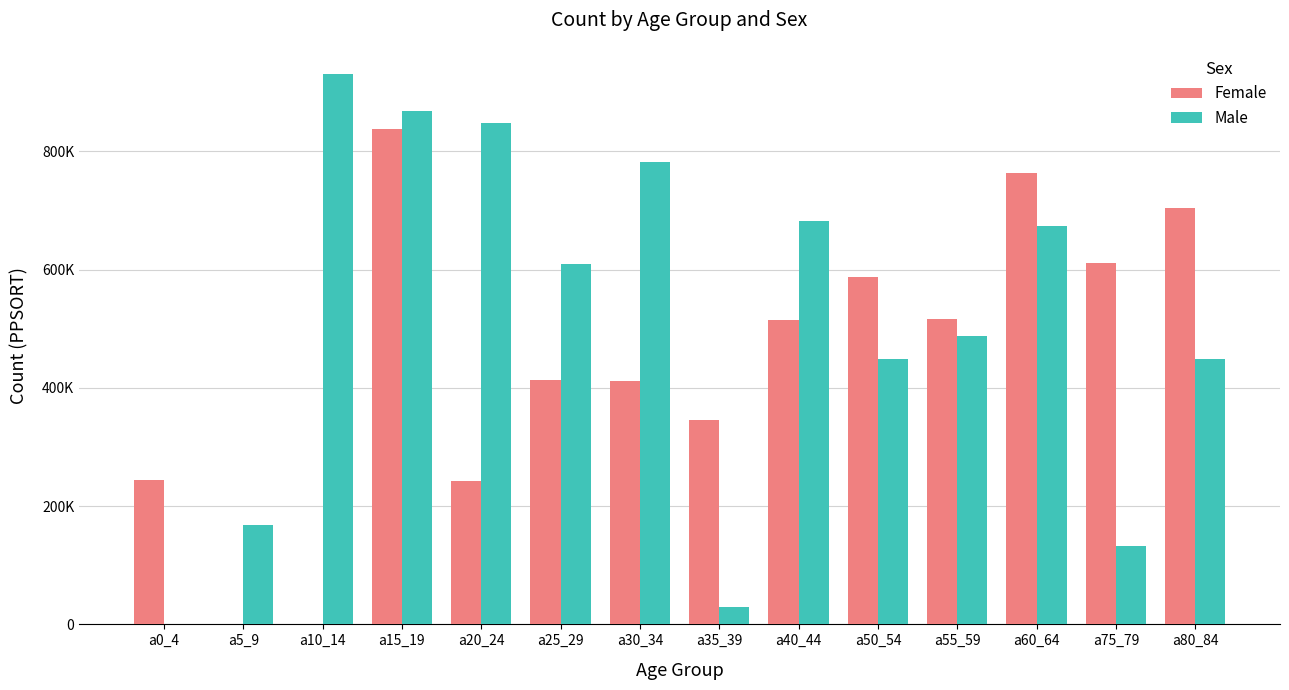

What are all the series names shown in the legend?

Female, Male